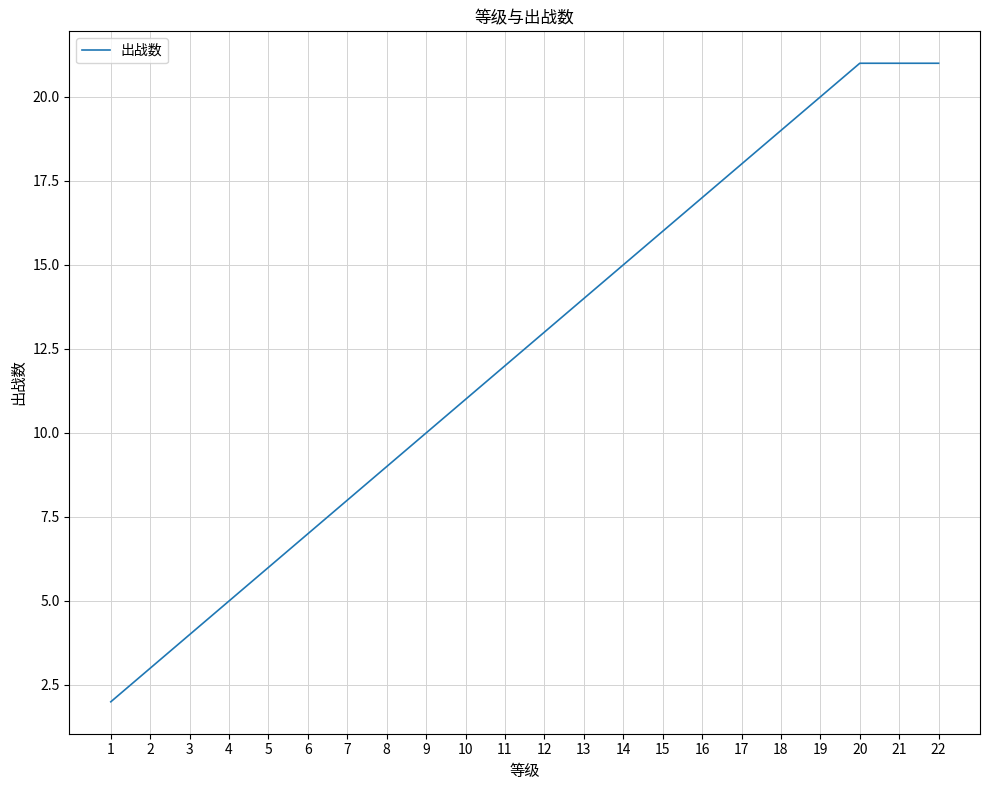

How many lines are shown in the chart?

1